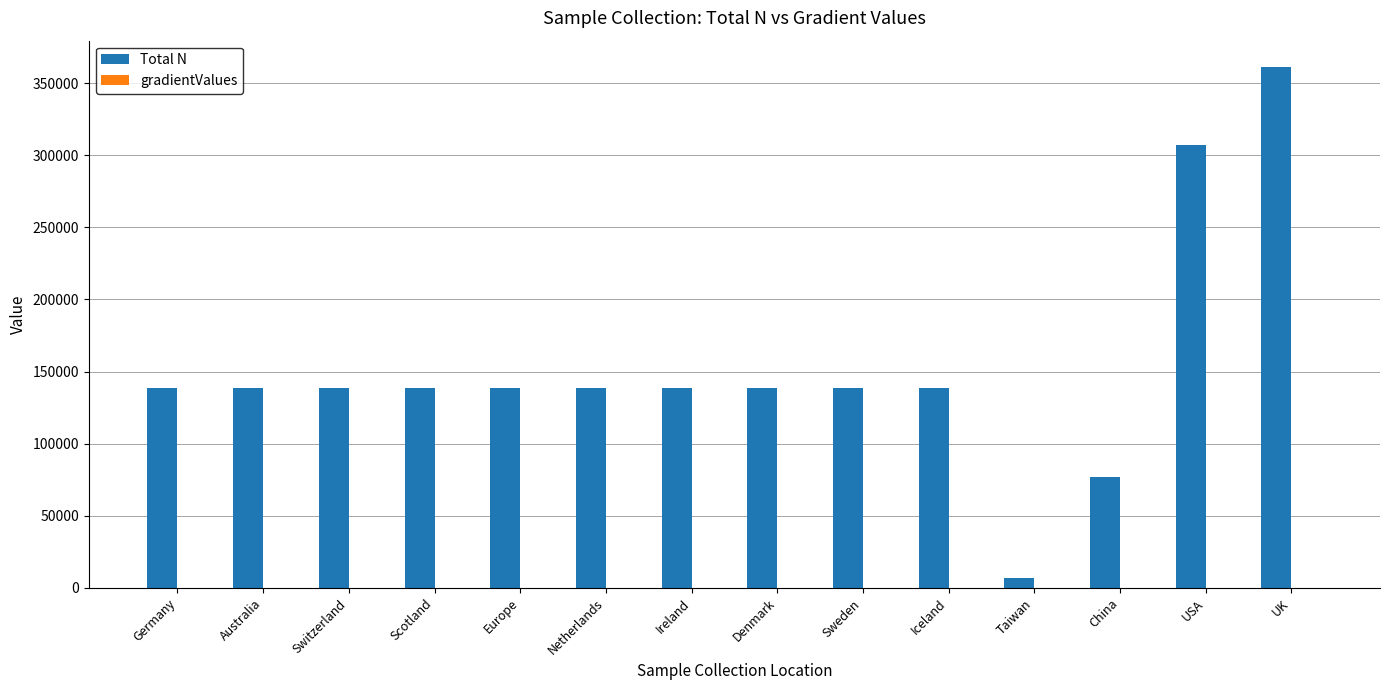

What is the greatest value displayed?

361315.0